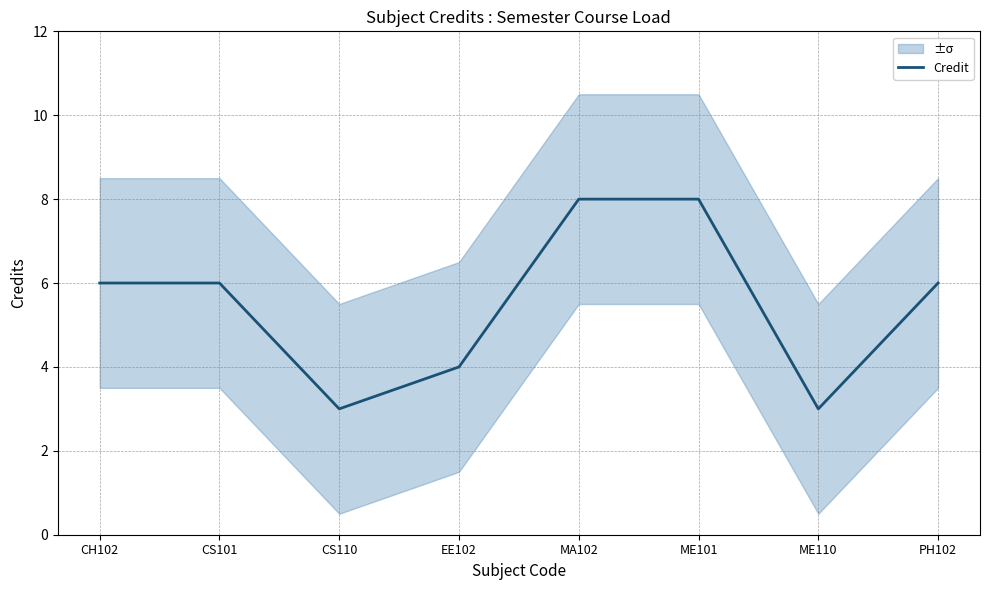

Reading left to right, transcribe all the data shown in this chart.

CH102=6	CS101=6	CS110=3	EE102=4	MA102=8	ME101=8	ME110=3	PH102=6